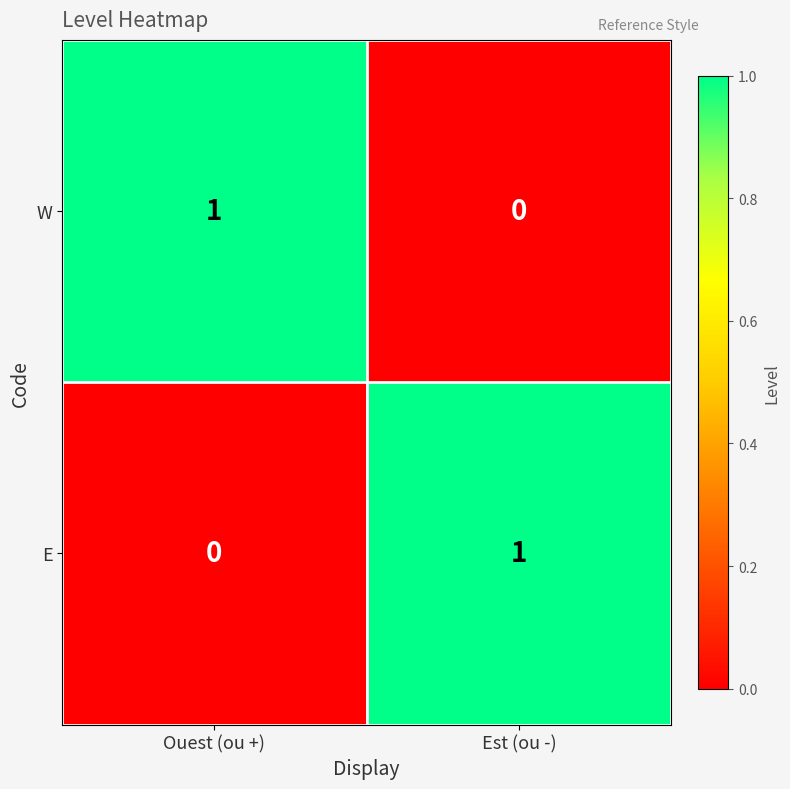

How many categories are shown in the chart?

2